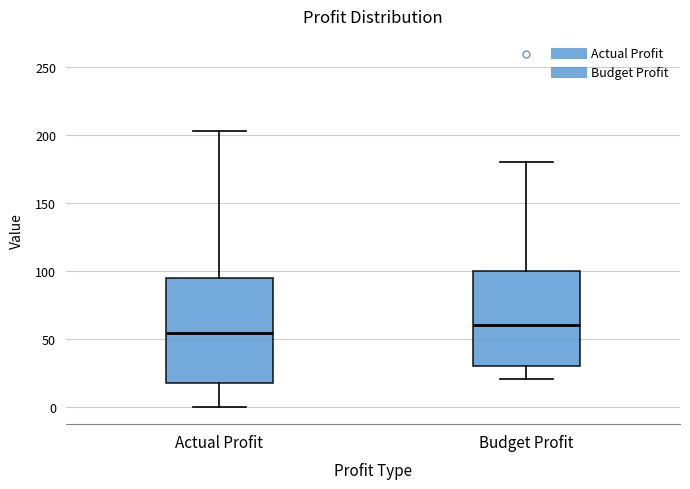

Reading left to right, read every box against the y-axis: the position of its median line, the range the box covers, and the ends of its whiskers. The values are not printed on the chart, so give them approximately, as read against the axis.

Actual Profit: median 55, box 15 to 95, whiskers 0 to 205
Budget Profit: median 60, box 30 to 100, whiskers 20 to 180